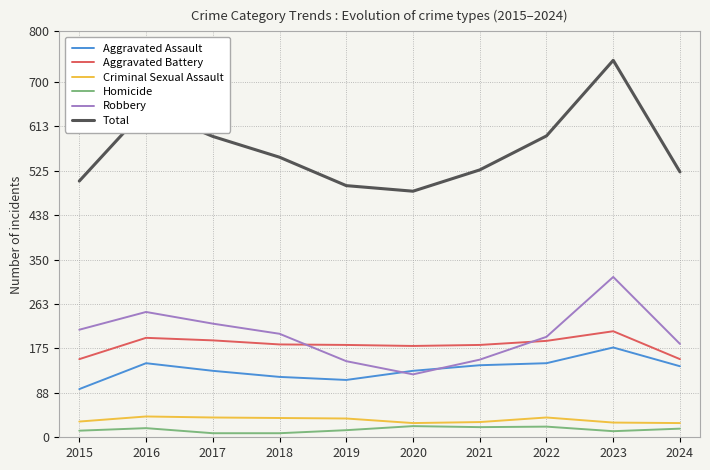

The Aggravated Battery series shows 154 at 2015. True or false?

True